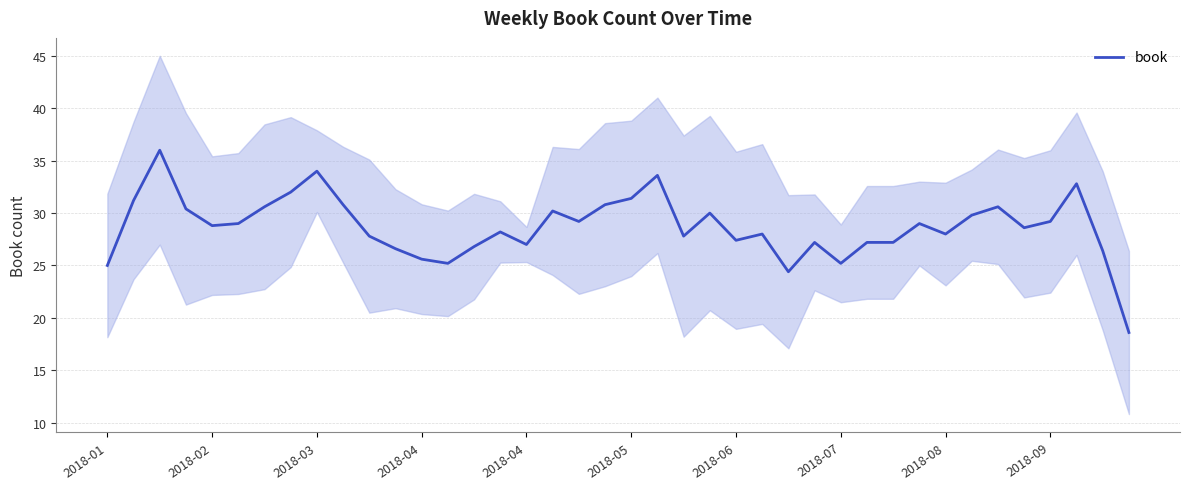

True or false: the data has more than 2 interior local peaks.

True